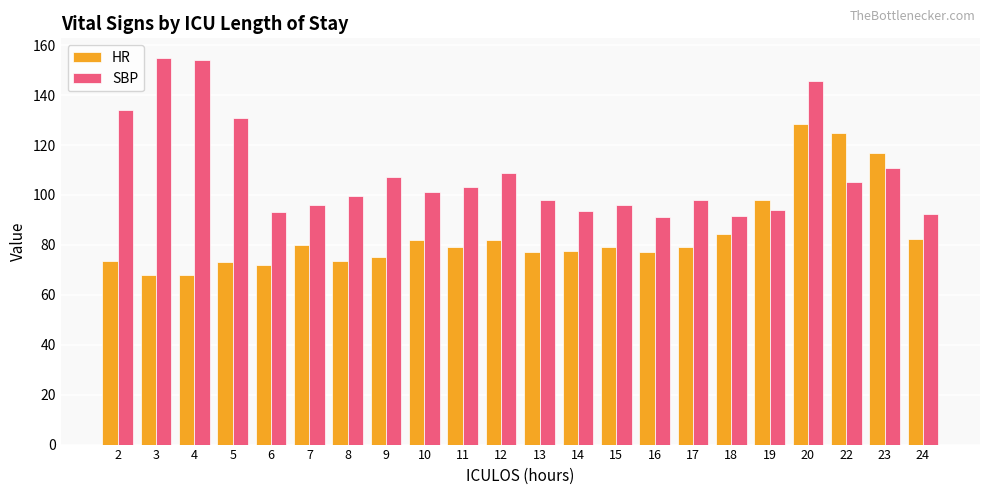

How many data points does each series have?

22